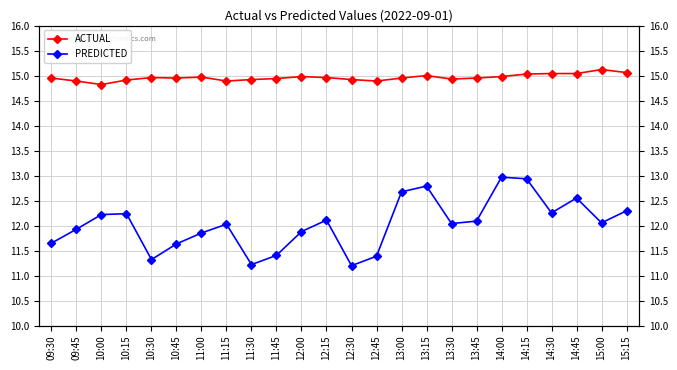

What is the difference between the highest and lowest values at 10:45?

3.3